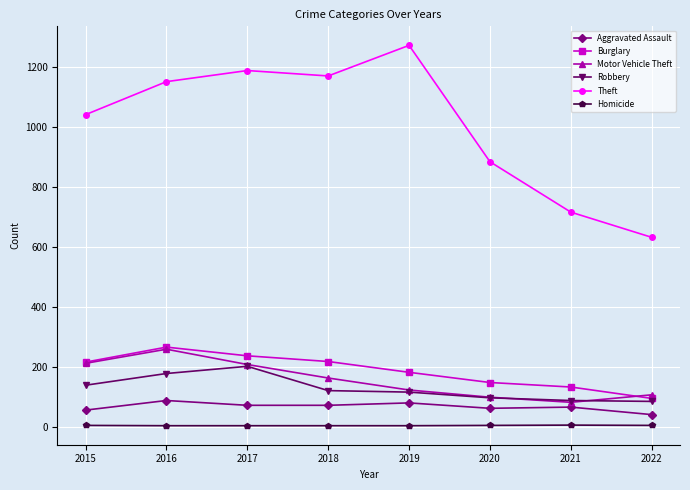

The Motor Vehicle Theft series shows 227 at 2018. True or false?

False